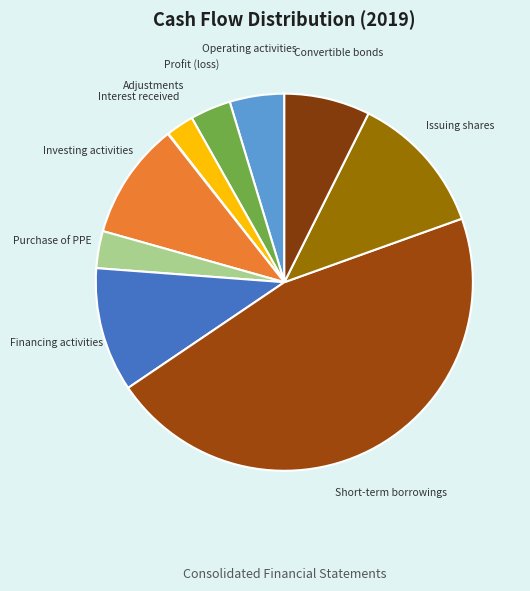

True or false: Profit (loss) accounts for 3% of the total.

True